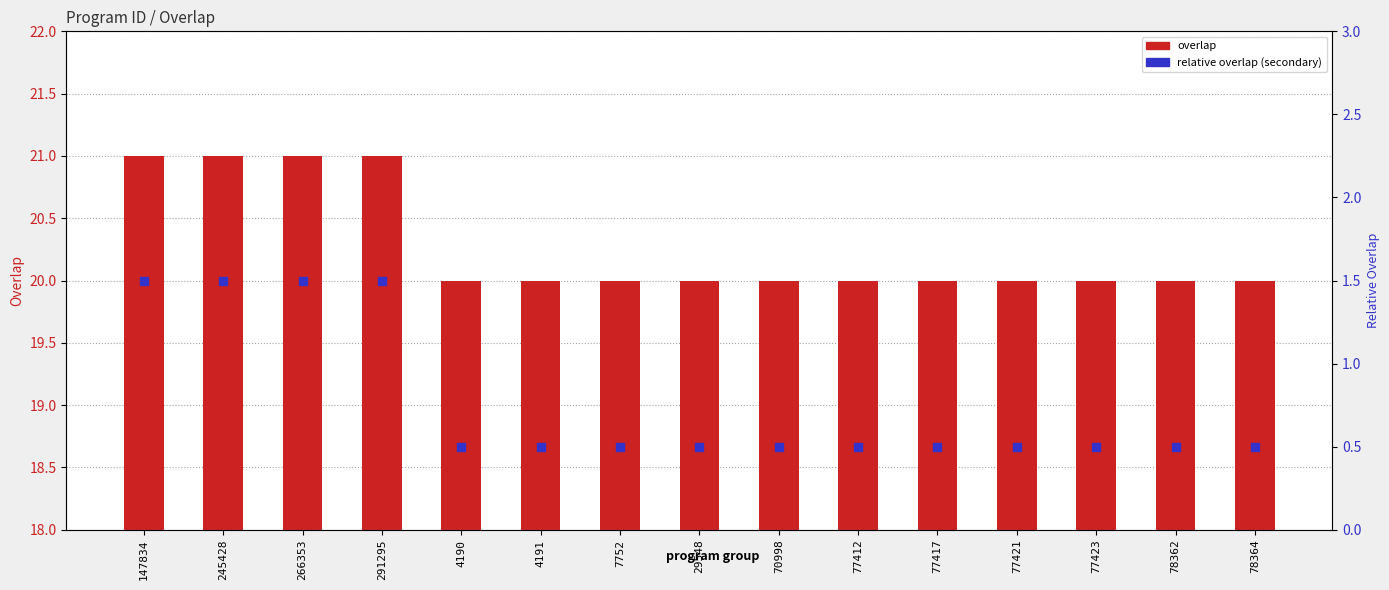

Is the value of relative overlap (secondary) at 291295 greater than the value of overlap at 147834?

No